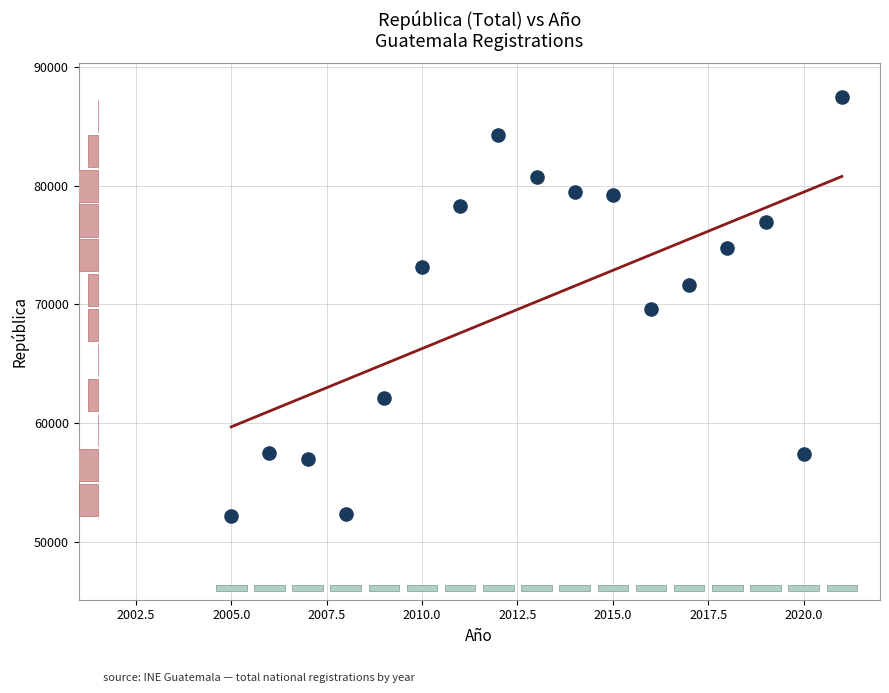

How many data points are displayed?

17